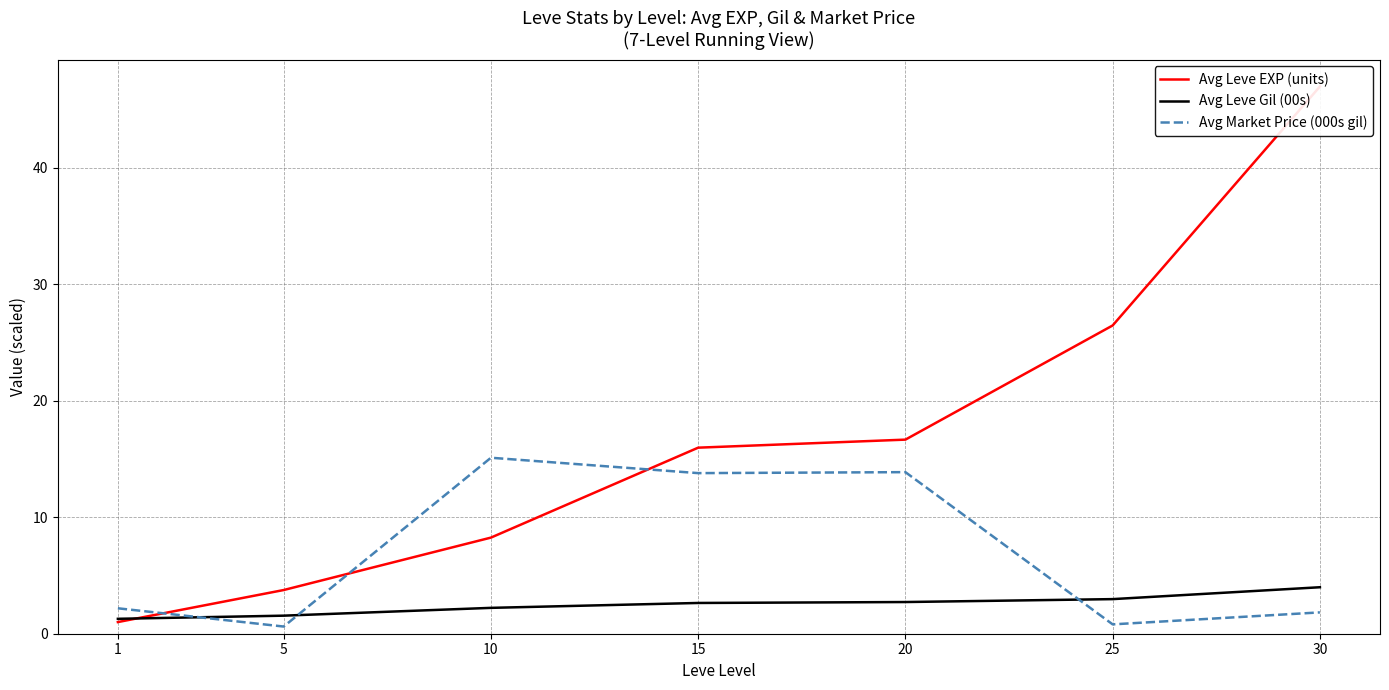

What is the approximate value of Avg Leve Gil (00s) at 15?

2.6